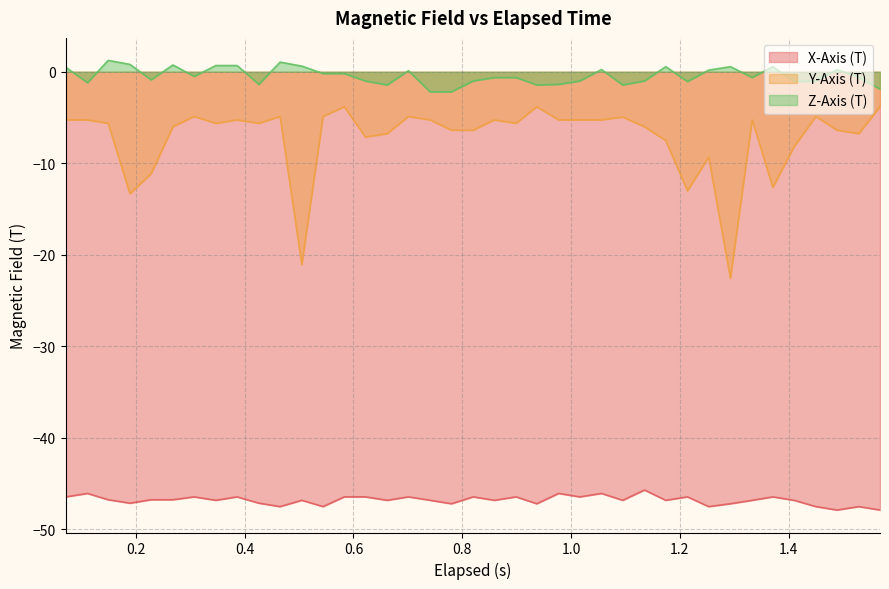

What is the highest value of the Y-Axis (T) series?

-3.8